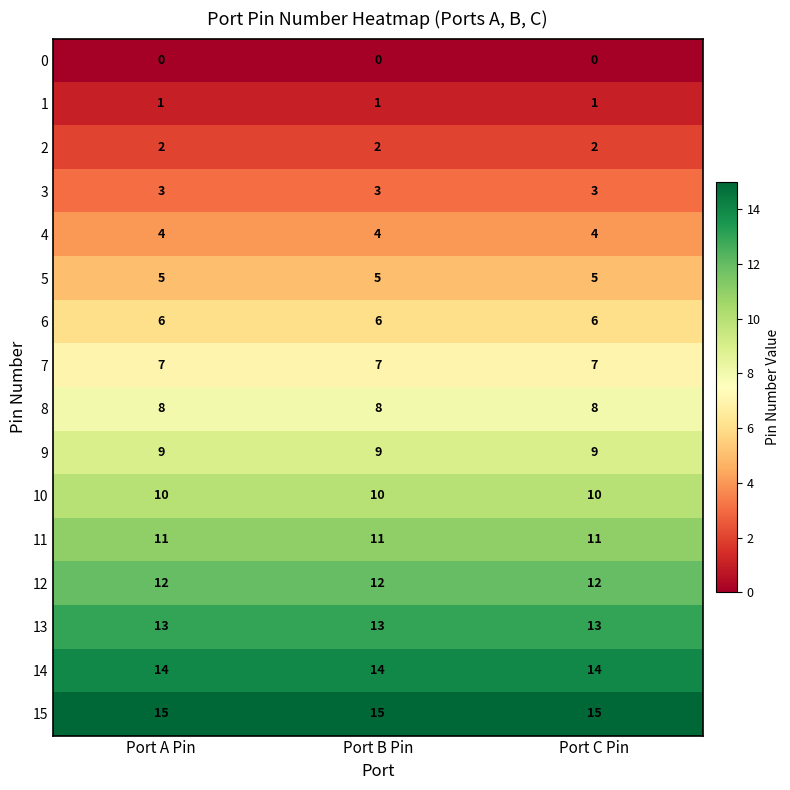

What is the difference between the highest and lowest values at Port B Pin?

15